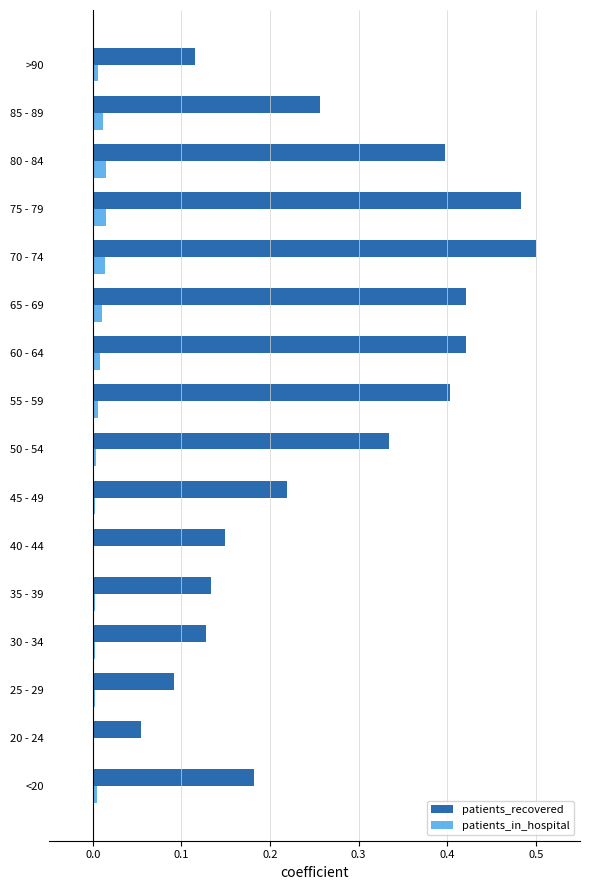

Which series has the widest spread of values?

patients_recovered